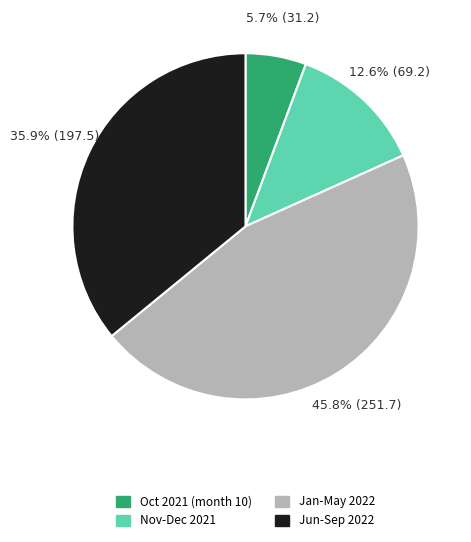

Is there any slice that represents more than half of the pie?

No